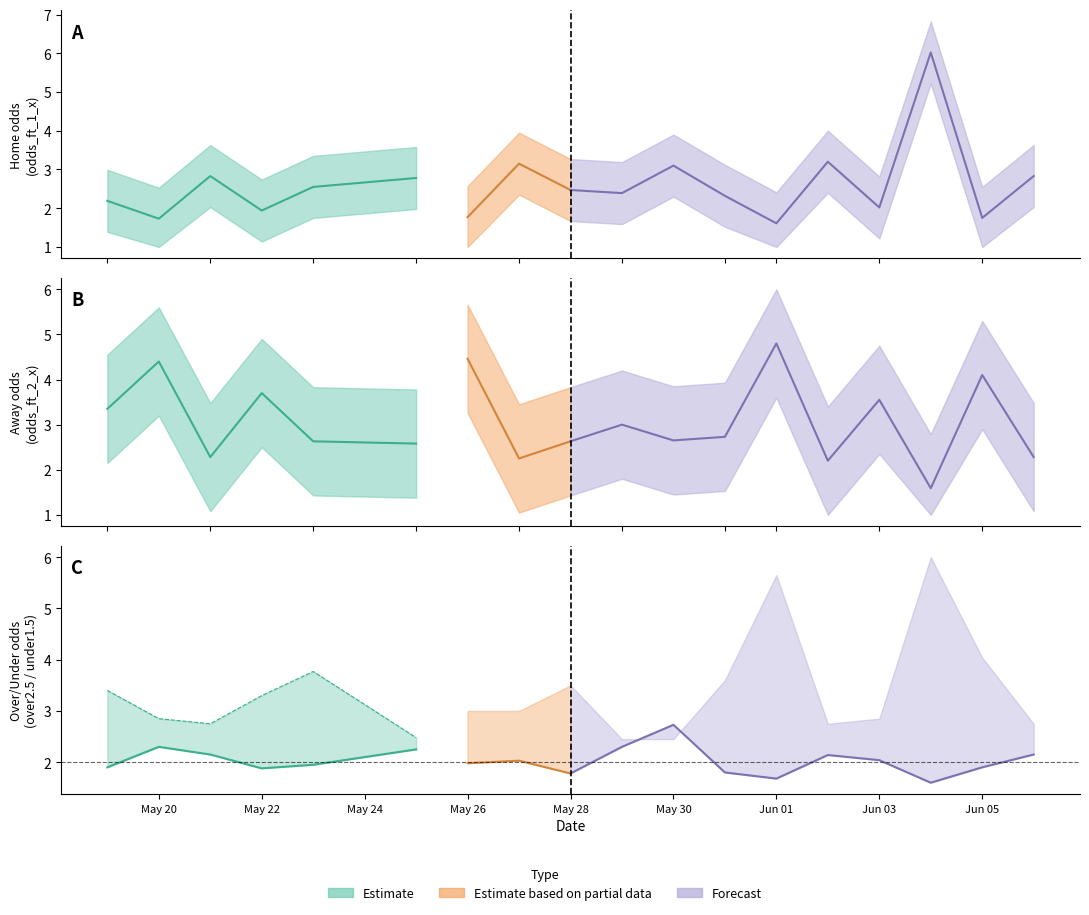

How many values in the odds_ft_under15_x series are below 3?

8